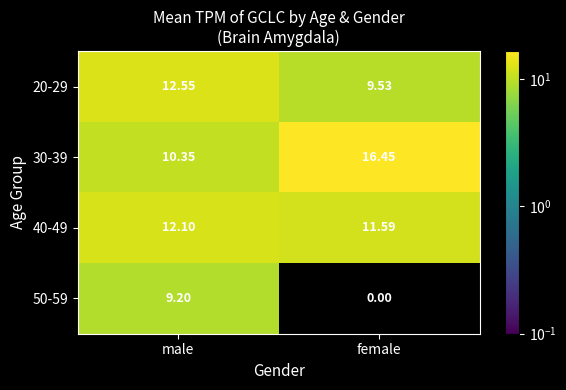

Where is 50-59 nearest to the value 4?

female